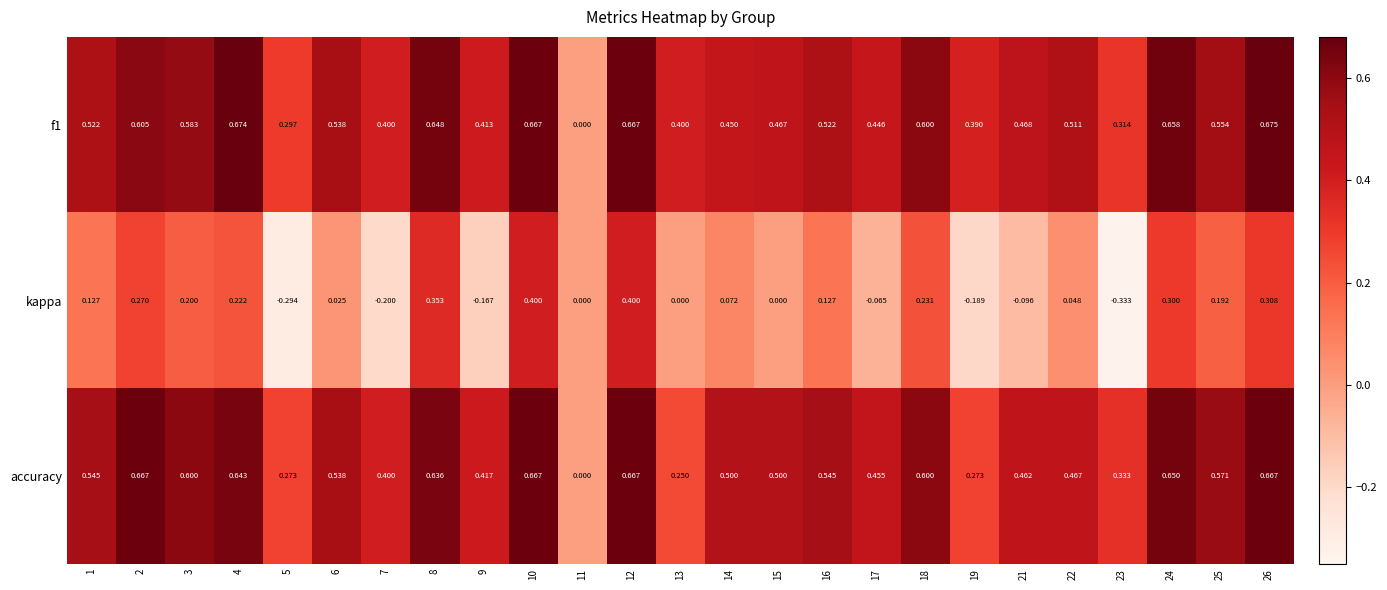

How many distinct data groups are displayed?

3